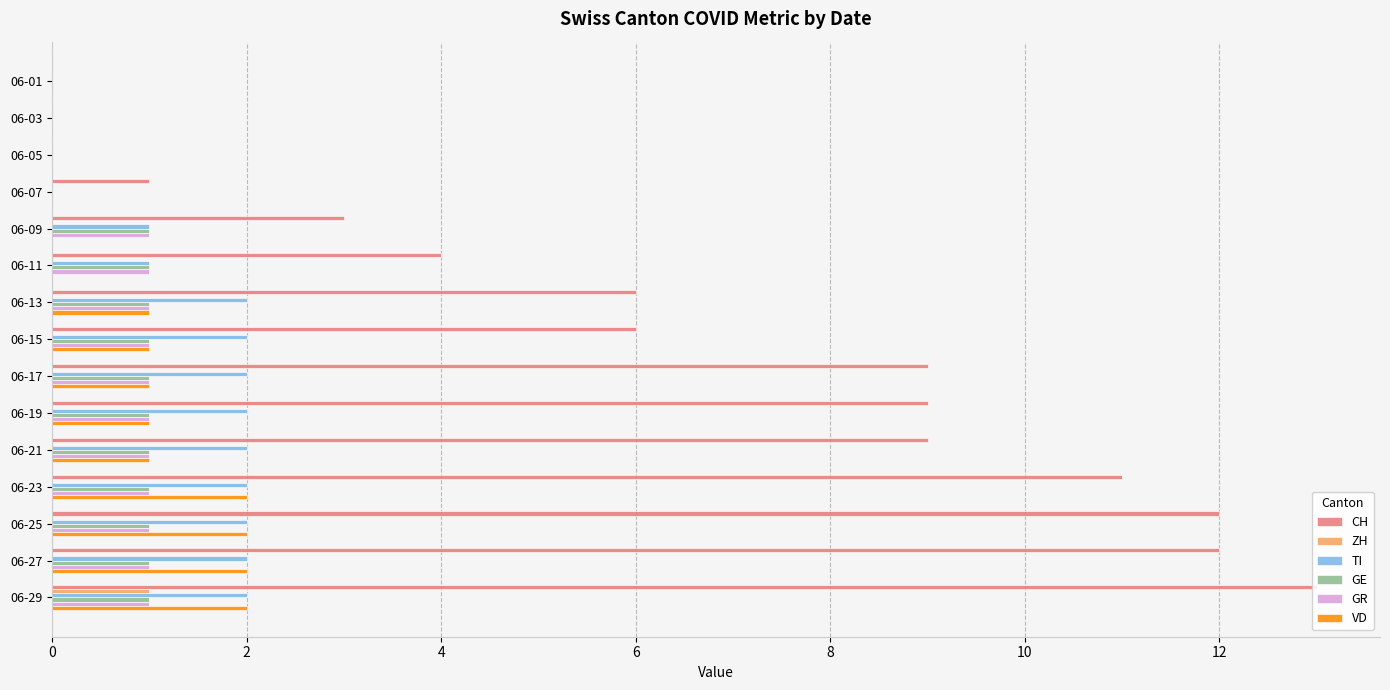

Which category has the highest value across all series?

06-29